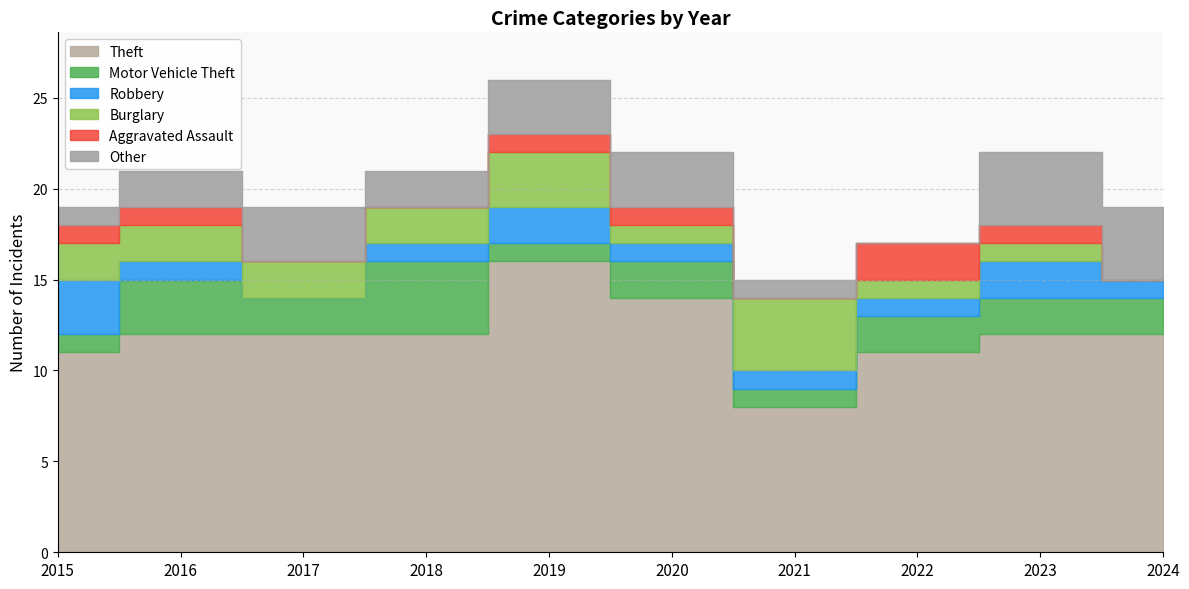

At how many categories does at least one series exceed 14?

1